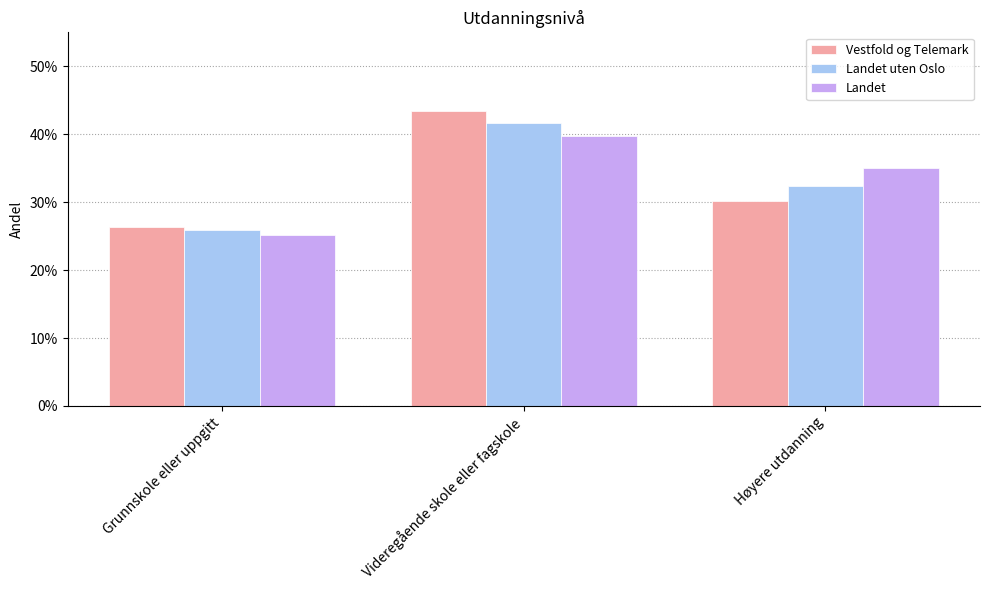

What position from the left is Høyere utdanning?

3